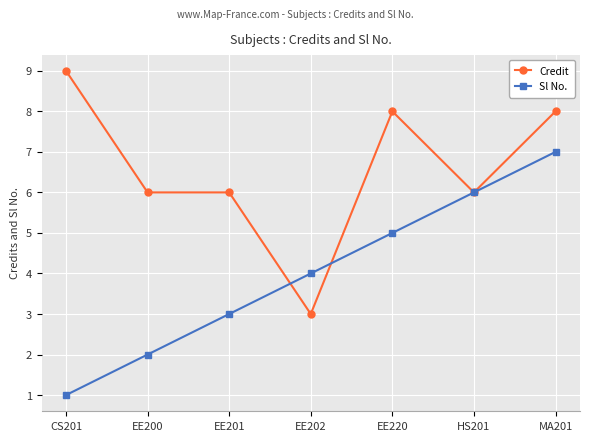

What is the difference between the second highest and second lowest values in the Credit series?

2